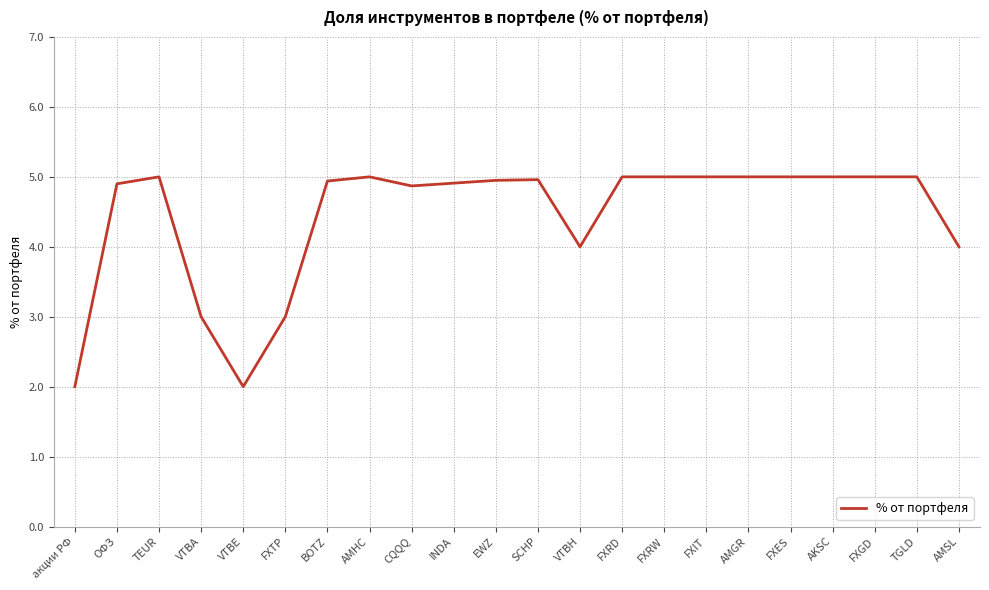

What is the greatest value displayed?

5.0